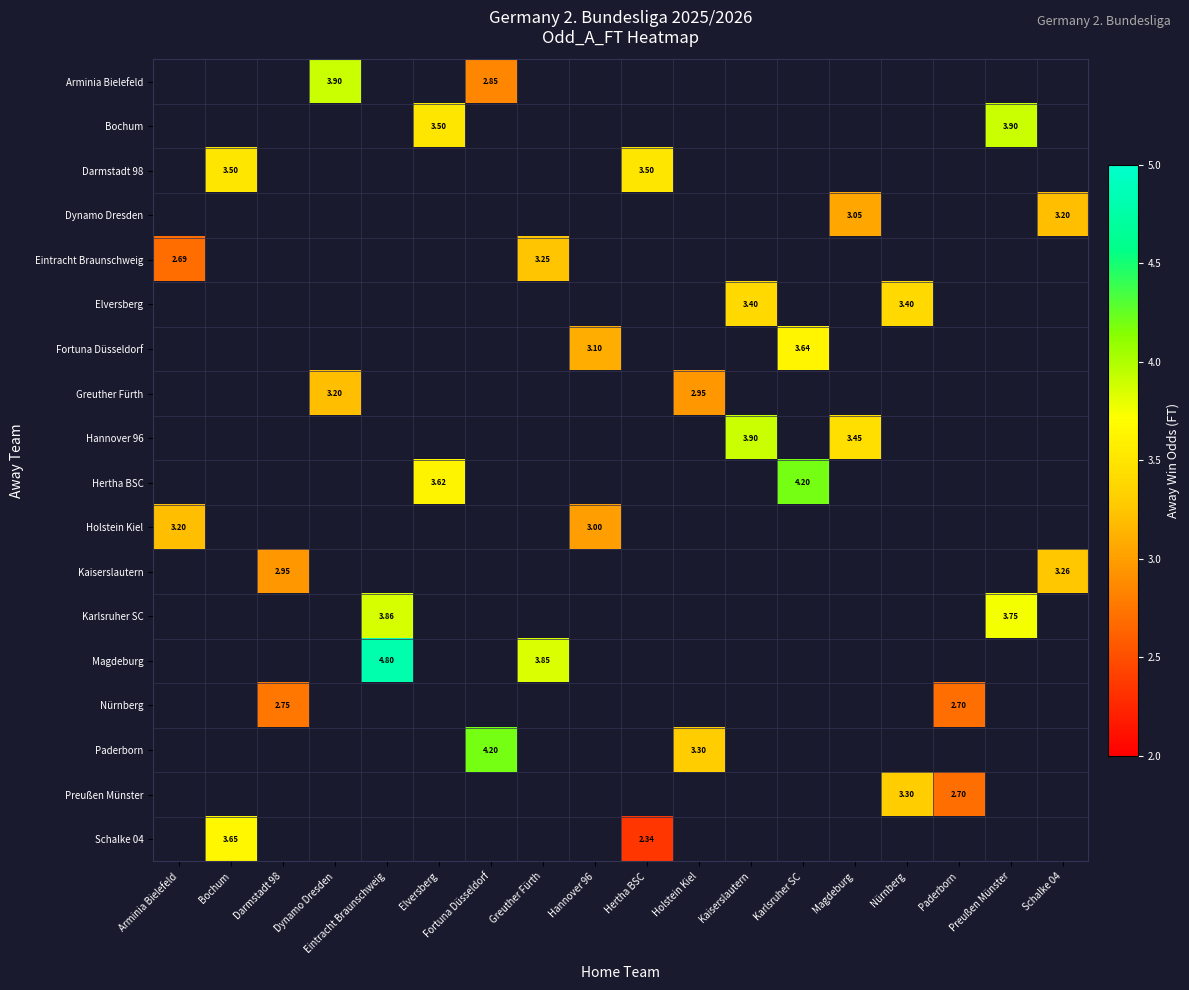

What is the spread (max minus min) of values at Dynamo Dresden?

0.7